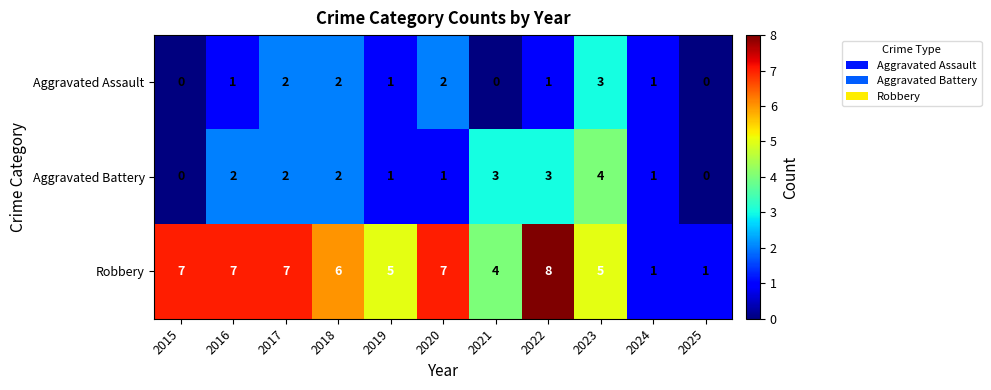

List the series in order of their peak value, lowest first.

Aggravated Assault, Aggravated Battery, Robbery